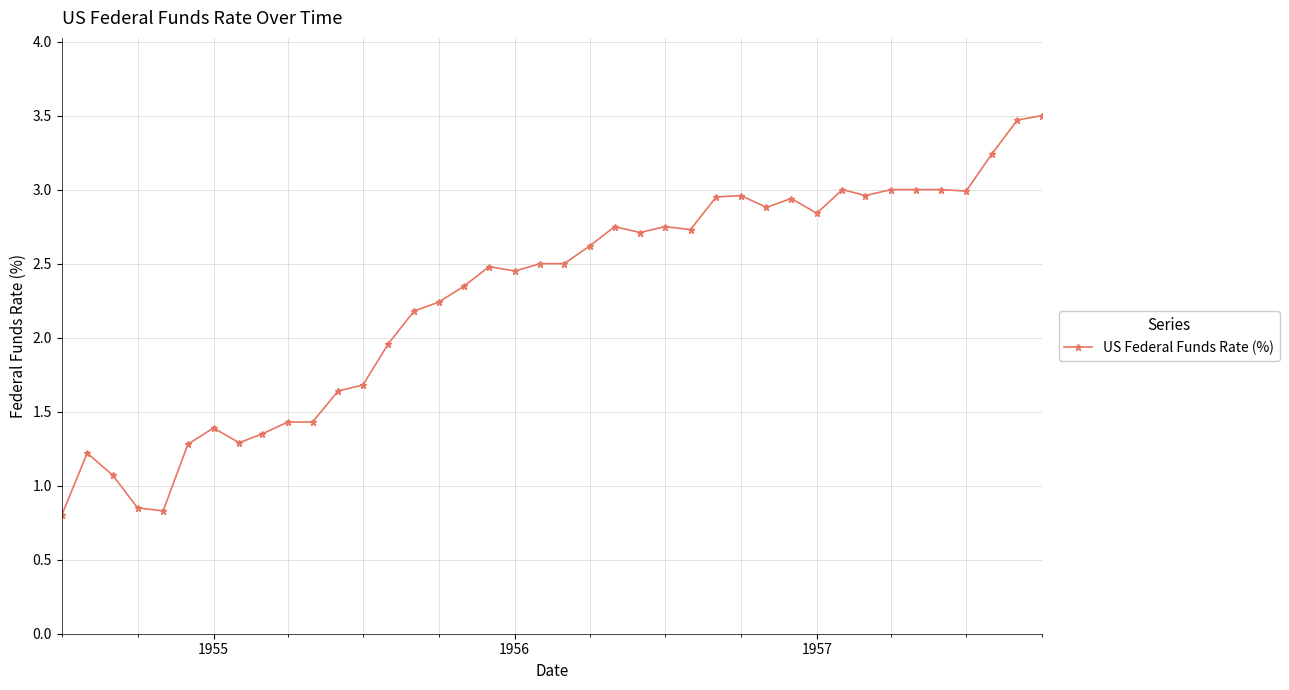

What is the difference between the maximum and minimum values?

2.7